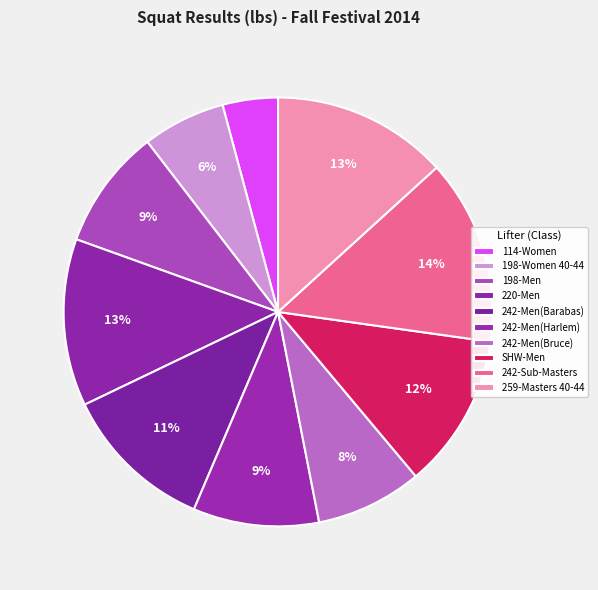

Which has a higher value, 242-Men(Harlem) or 114-Women?

242-Men(Harlem)